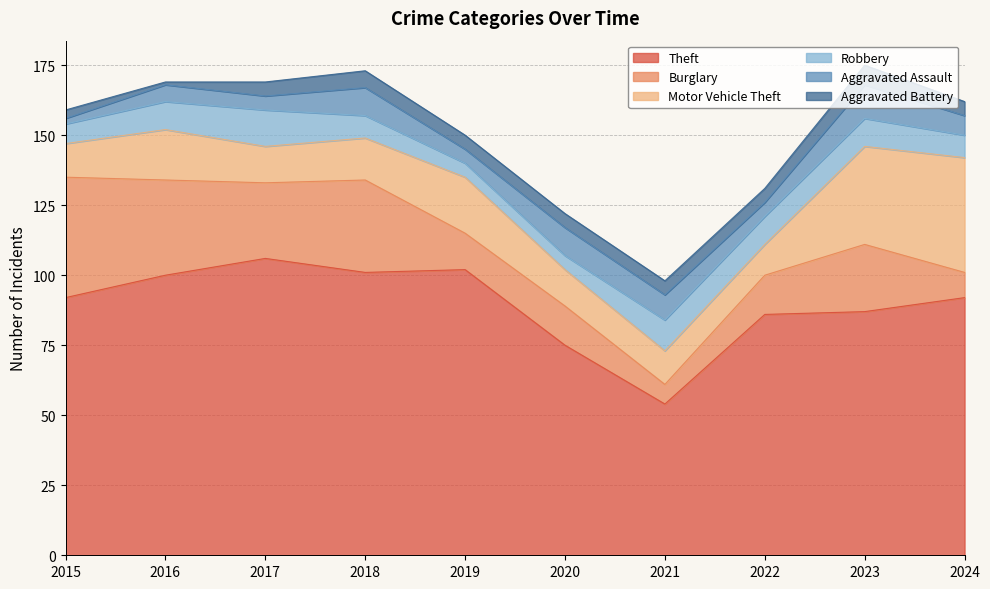

Which has a higher value, 2016 or 2021?

2016